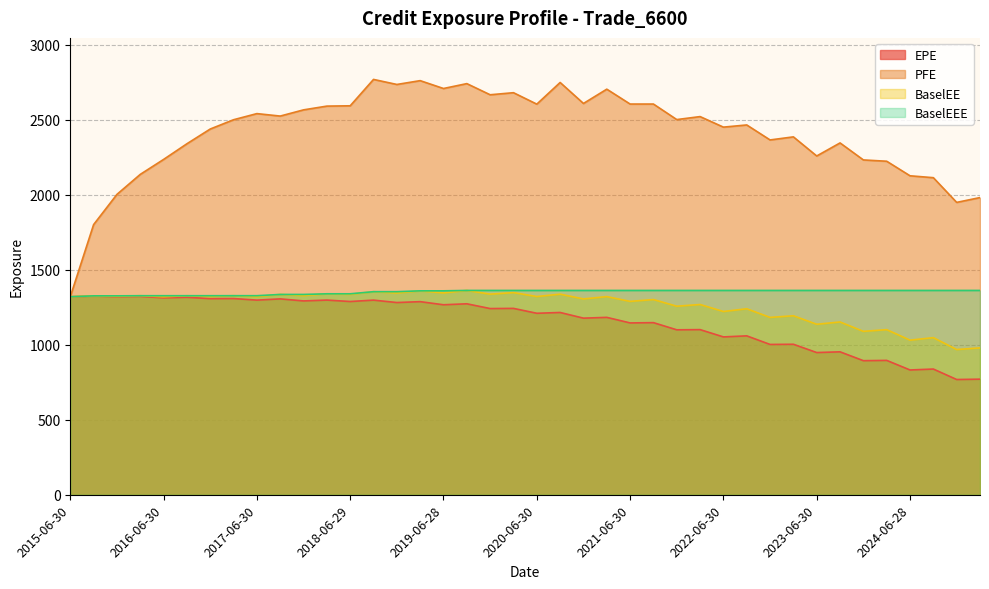

How many data points in PFE are above 2499?

20